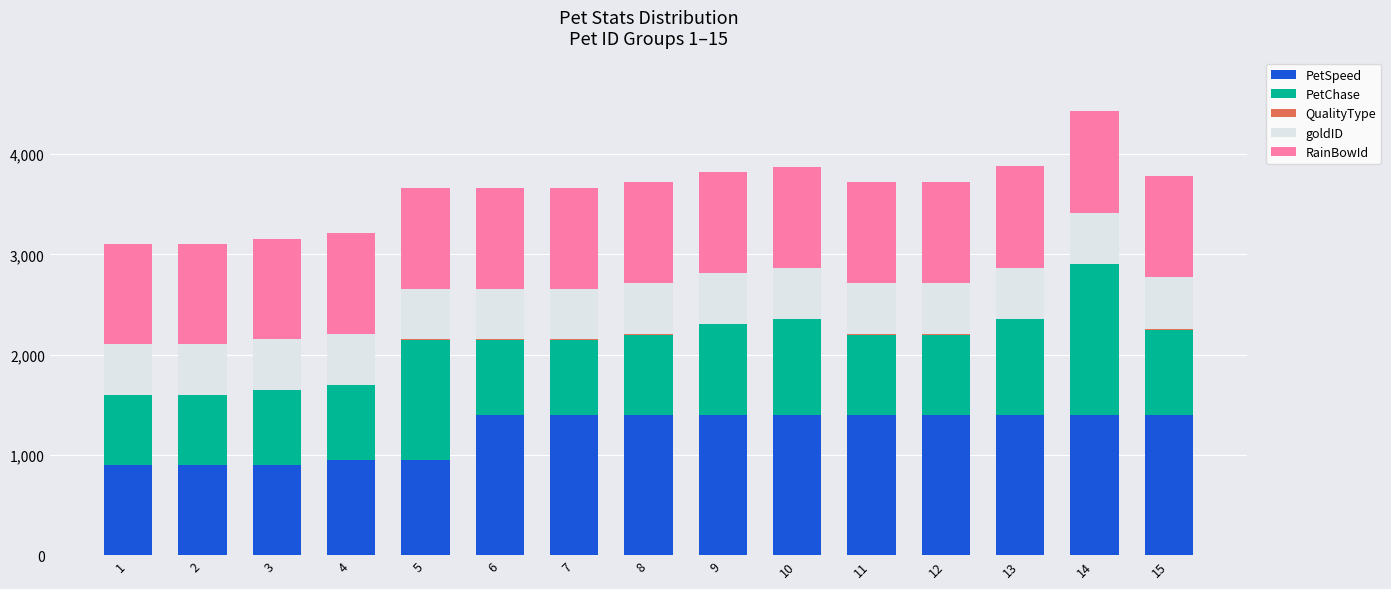

At which category is the sum across all series the highest?

14